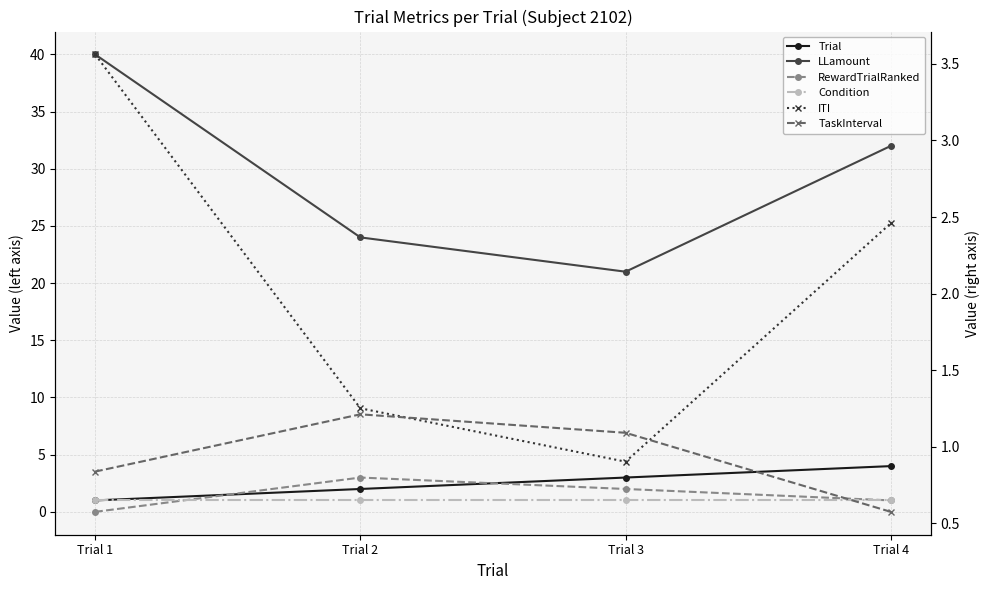

Where is the first local maximum for TaskInterval?

Trial 2